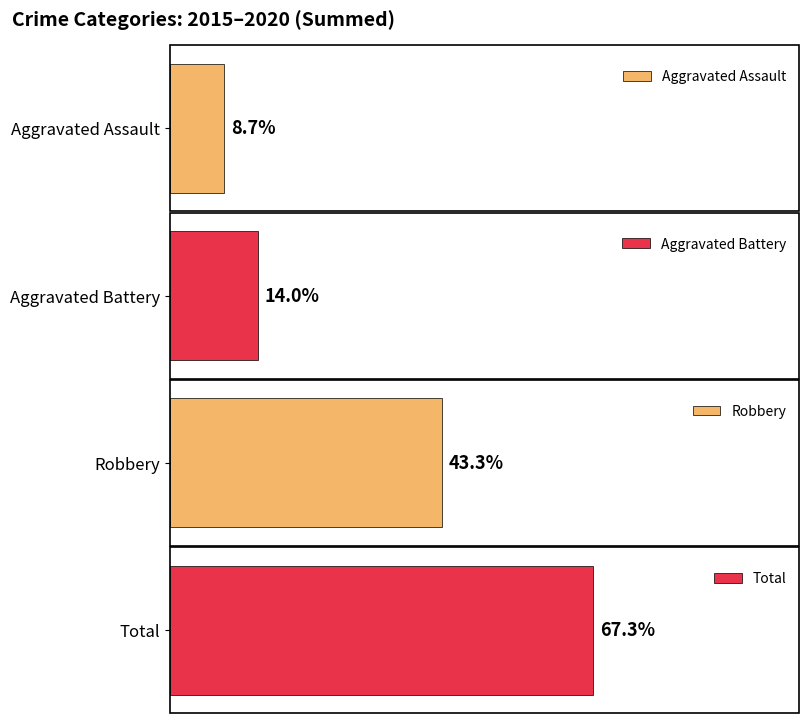

The Total series shows 30 at 2015. True or false?

False